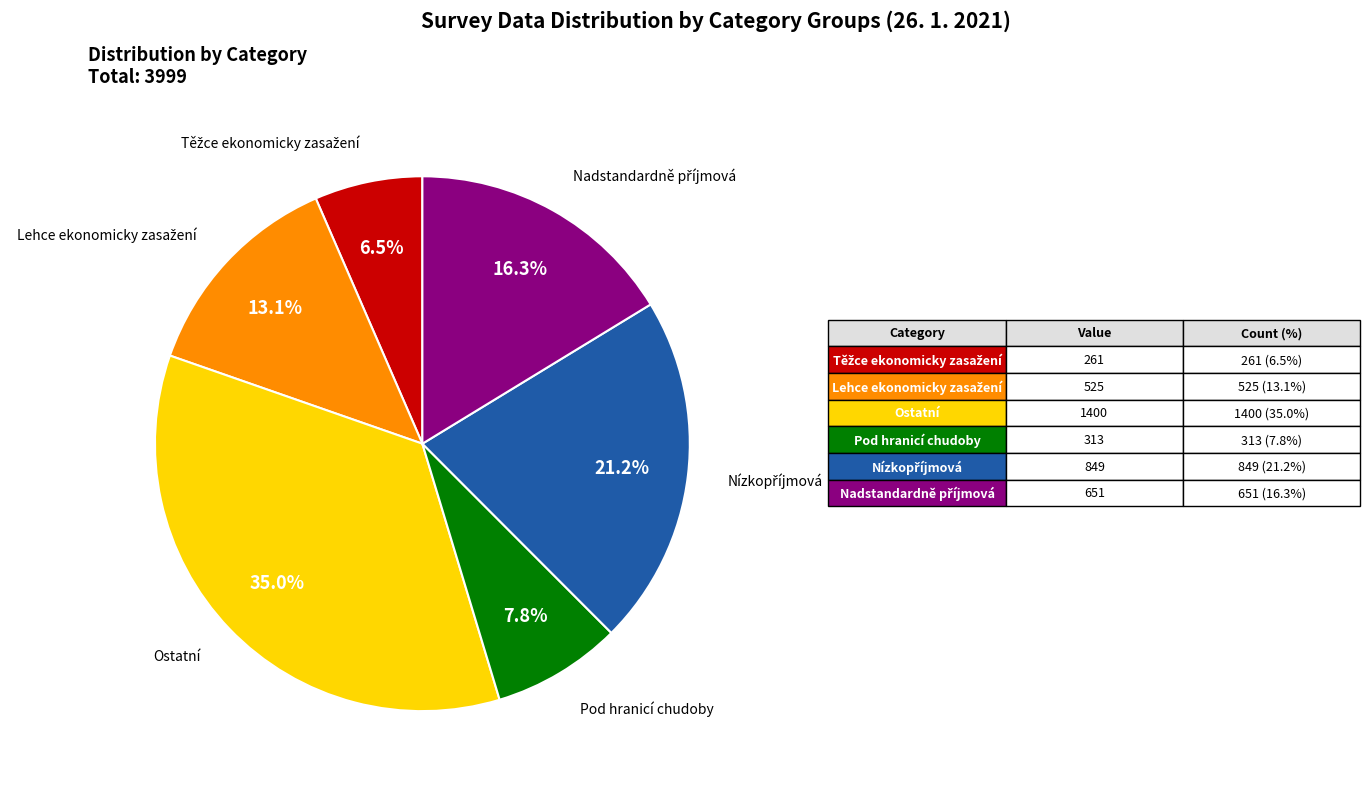

Is there a majority slice in this chart?

No